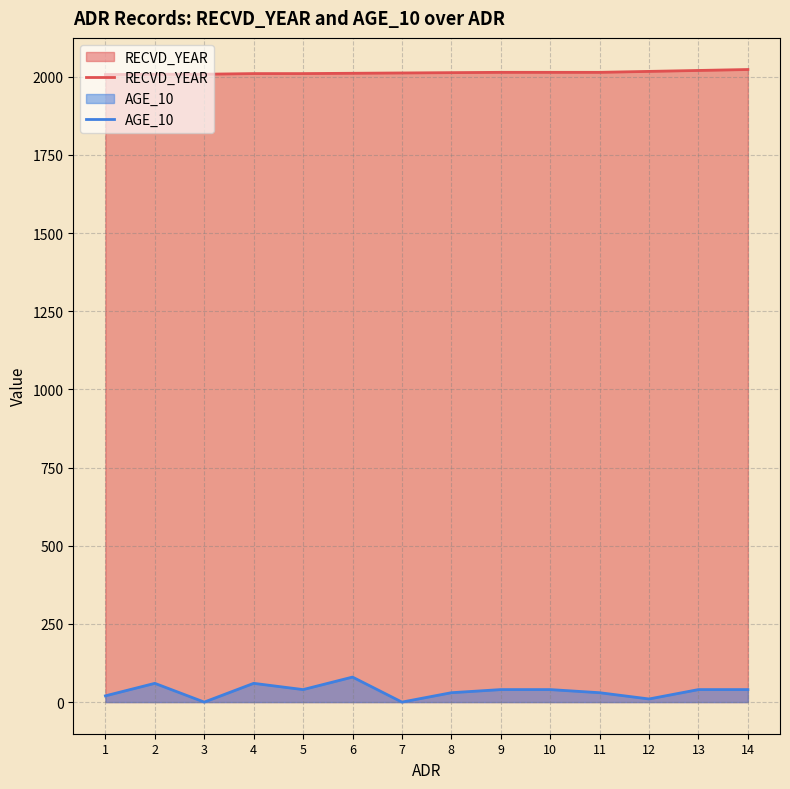

What is the difference between the AGE_10 values at 14 and 1?

20